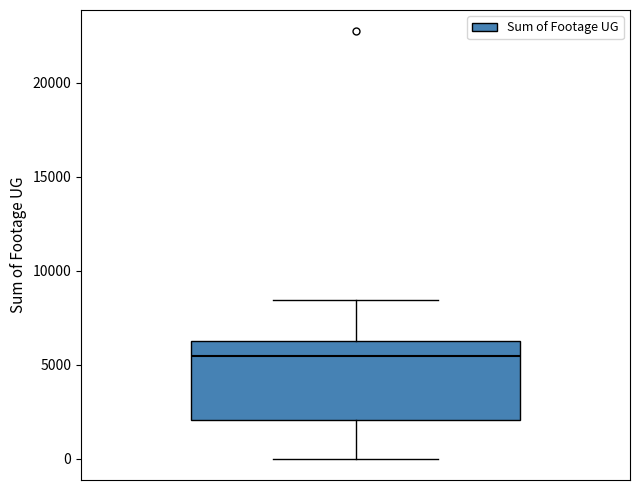

Where does the upper whisker of the box end on the y-axis? The values are not printed on the chart, so give them approximately, as read against the axis.

8500